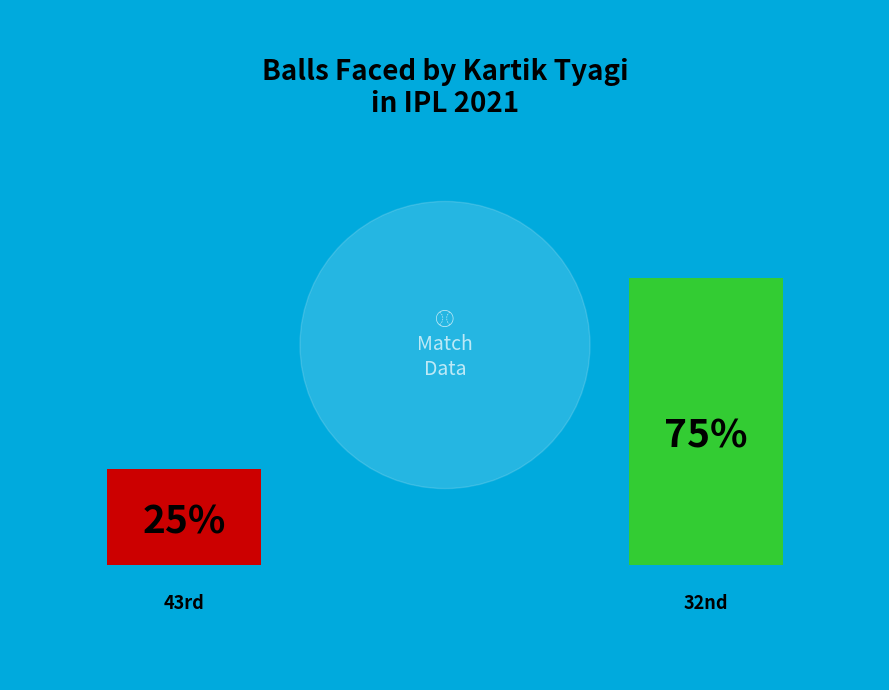

How many segments does this pie chart have?

2